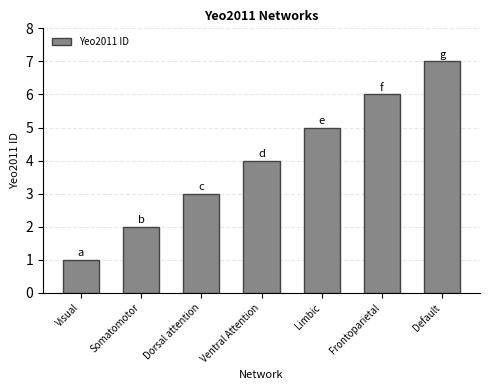

How many bars are there in total?

7